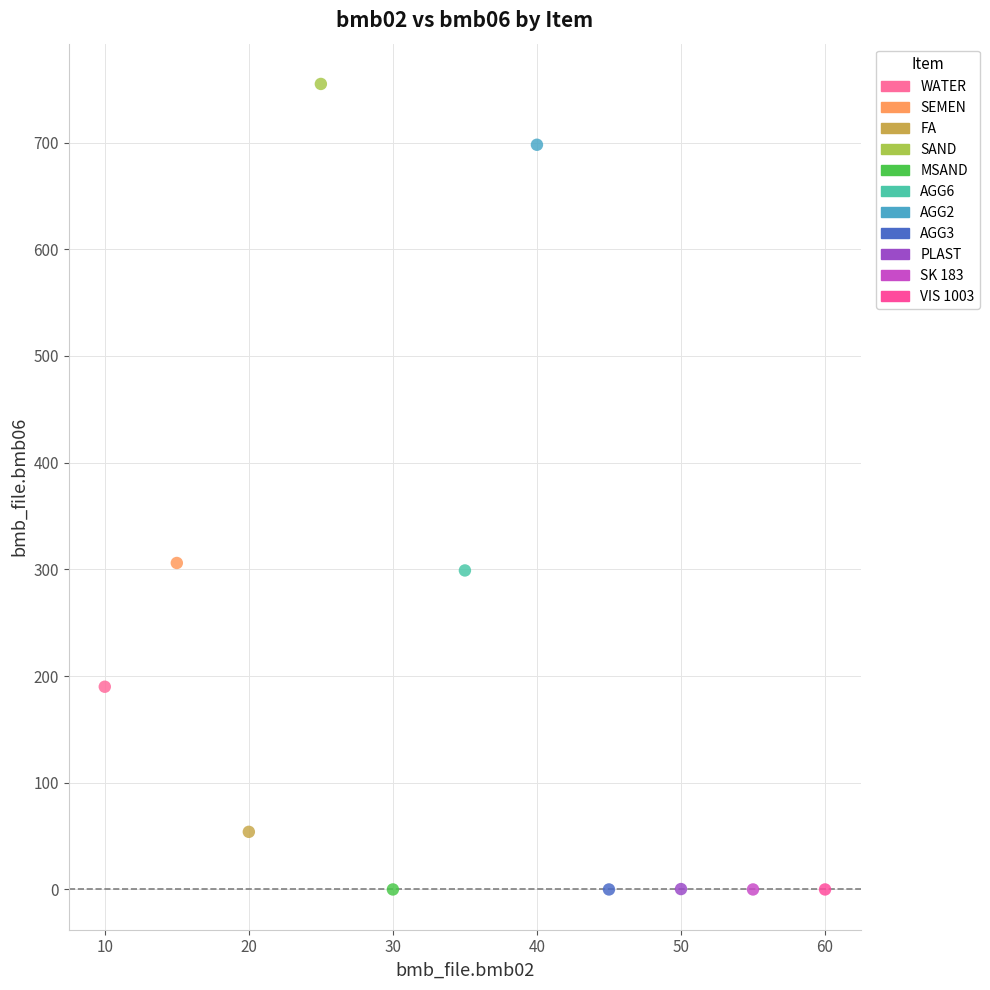

What are all the series names shown in the legend?

WATER, SEMEN, FA, SAND, MSAND, AGG6, AGG2, AGG3, PLAST, SK 183, VIS 1003